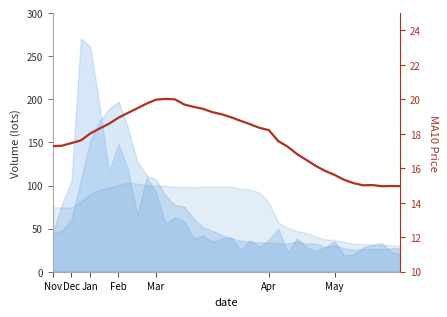

Is it true that the value at 32 is 15.1?

True